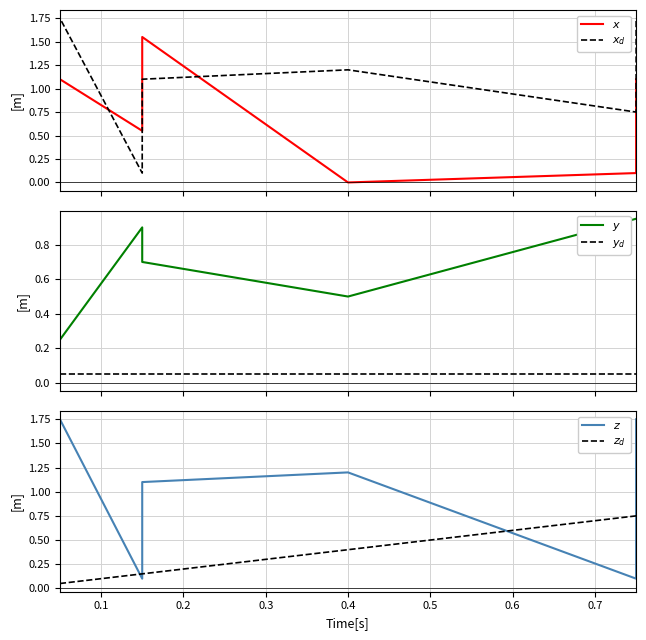

How many interior local valleys does the y series have?

1